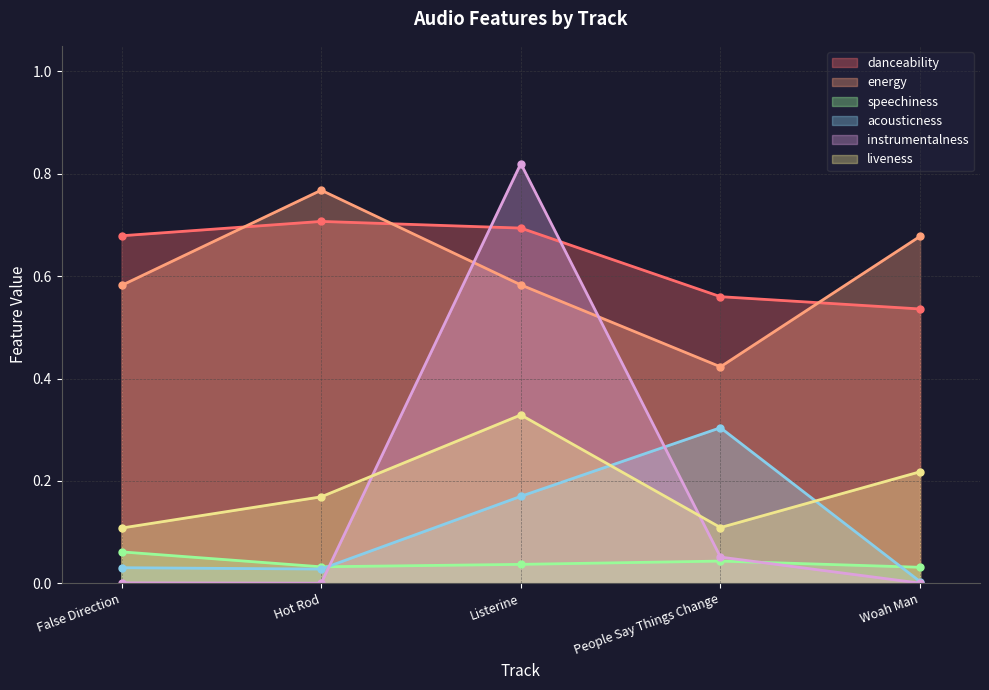

Reading left to right, transcribe all the data shown in this chart.

danceability: False Direction=0.7	Hot Rod=0.7	Listerine=0.7	People Say Things Change=0.6	Woah Man=0.5
energy: False Direction=0.6	Hot Rod=0.8	Listerine=0.6	People Say Things Change=0.4	Woah Man=0.7
speechiness: False Direction=0.1	Hot Rod=0.0	Listerine=0.0	People Say Things Change=0.0	Woah Man=0.0
acousticness: False Direction=0.0	Hot Rod=0.0	Listerine=0.2	People Say Things Change=0.3	Woah Man=0.0
instrumentalness: False Direction=0.0	Hot Rod=0.0	Listerine=0.8	People Say Things Change=0.1	Woah Man=0.0
liveness: False Direction=0.1	Hot Rod=0.2	Listerine=0.3	People Say Things Change=0.1	Woah Man=0.2